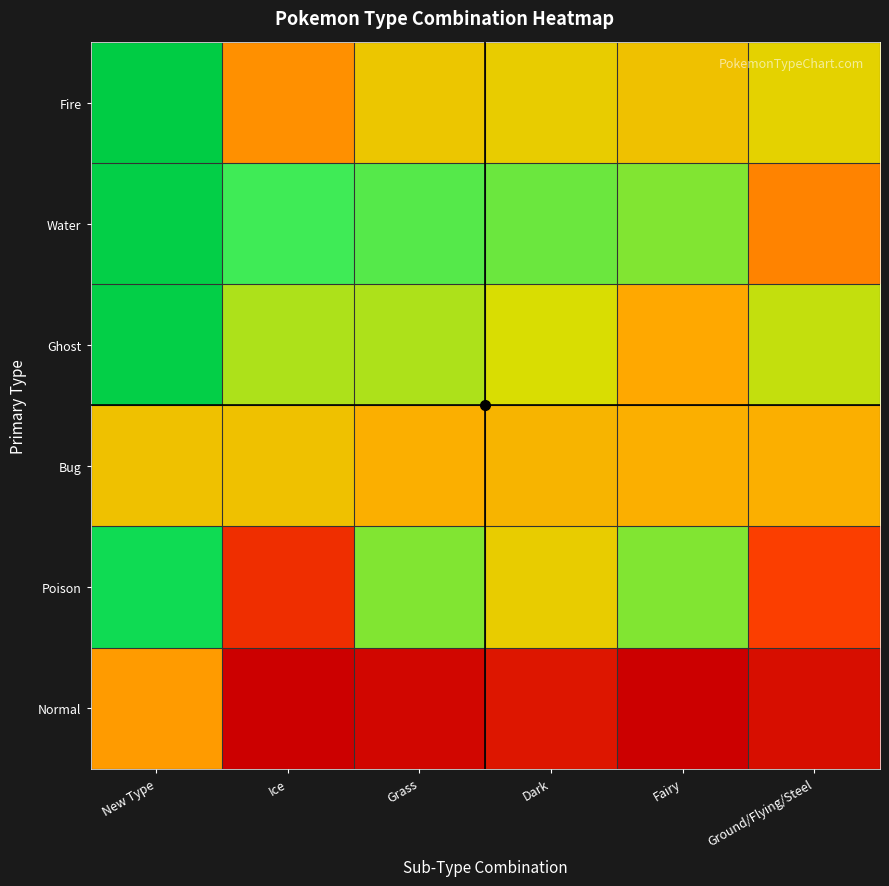

At which category is the sum across all series the highest?

Ground/Flying/Steel